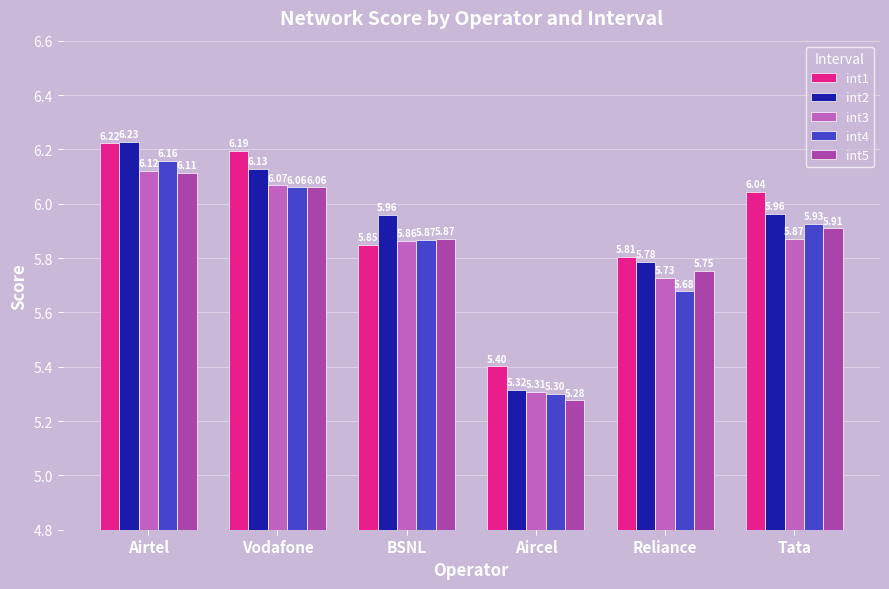

How many bars are there in total?

30